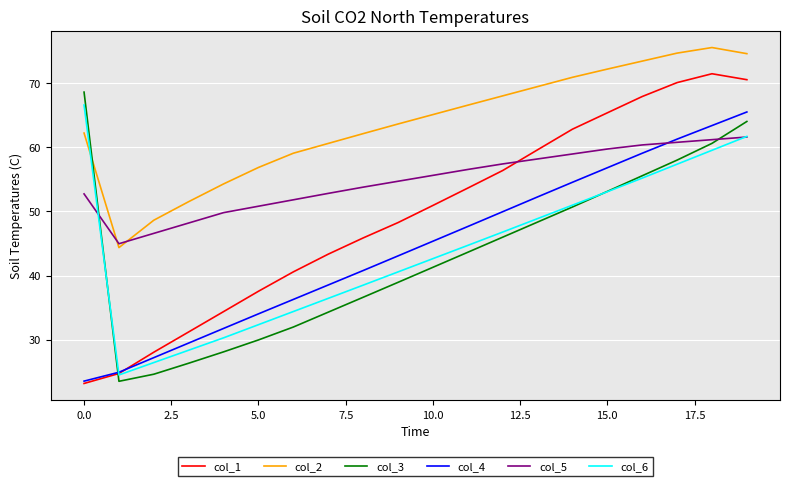

Which series has the largest range (max minus min)?

col_1